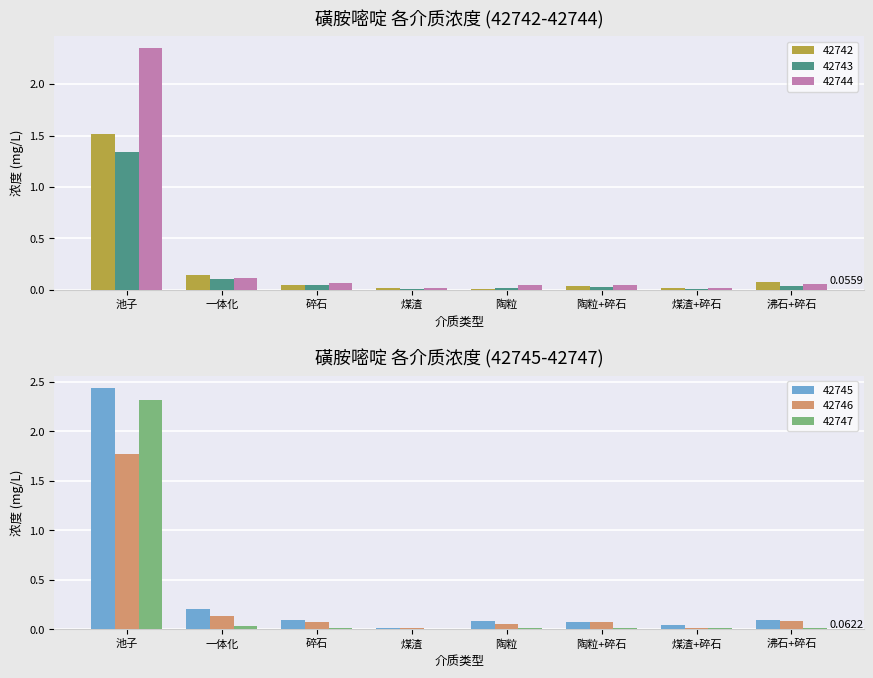

What is the difference between the maximum and second lowest values in the 42745 series?

2.4